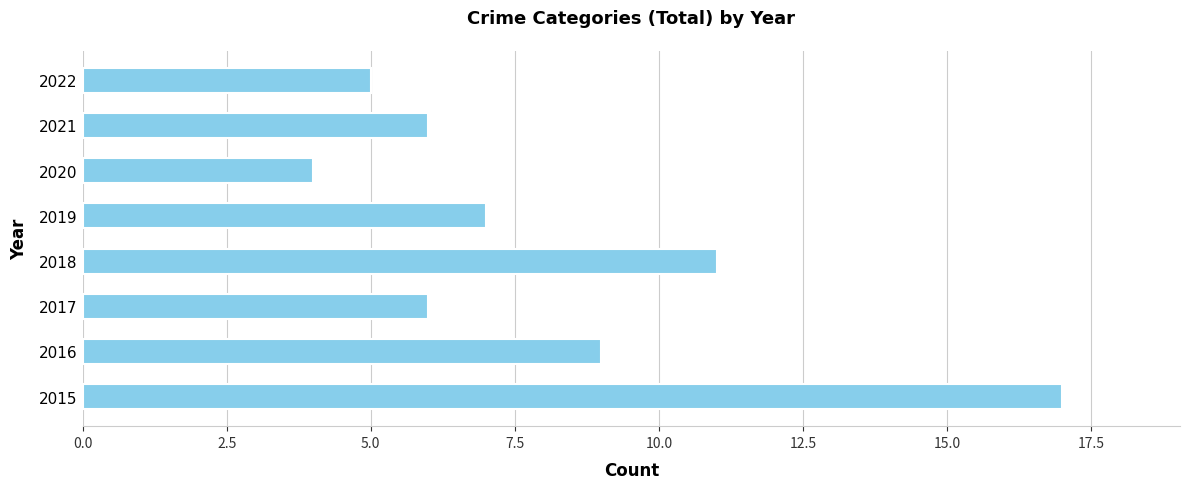

Does the chart contain any negative values?

No